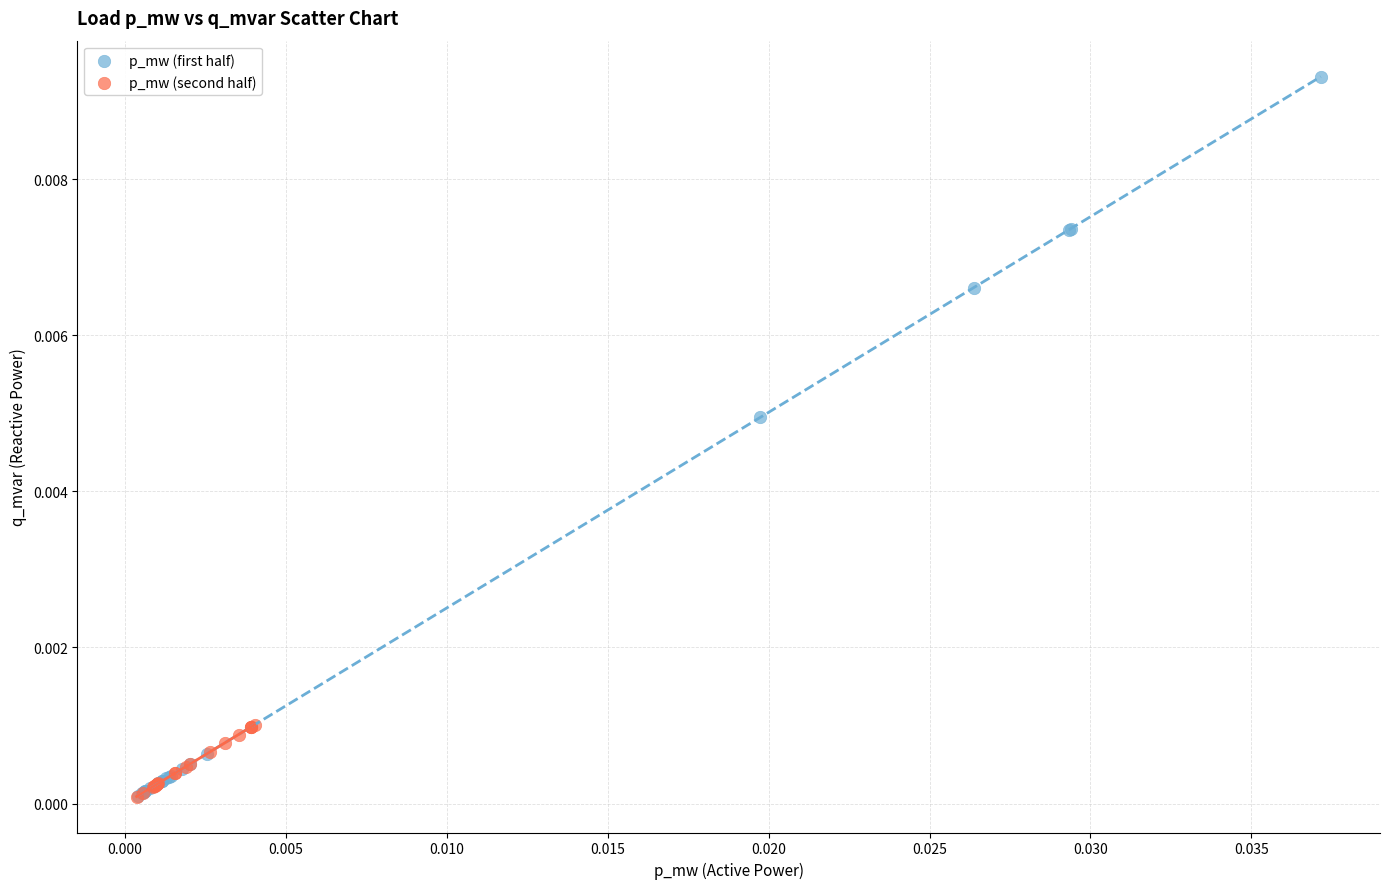

Which series has the widest spread of Y values?

p_mw (first half)